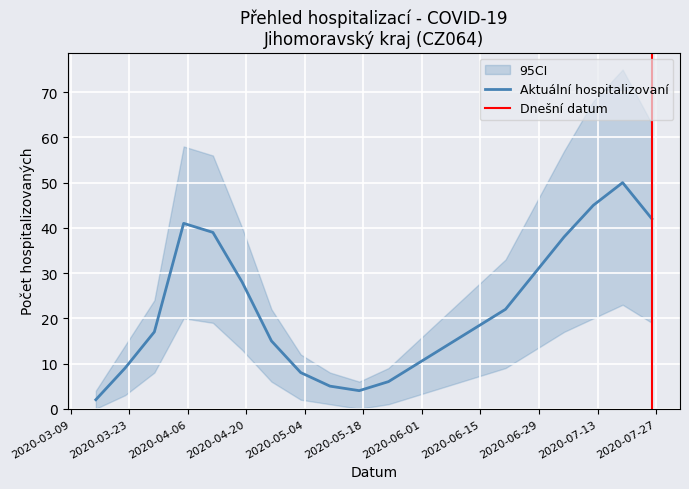

What is the highest value of the Aktuální hospitalizovaní series?

50